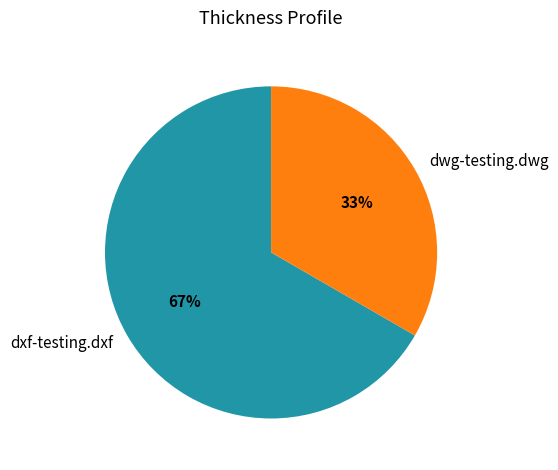

True or false: dxf-testing.dxf accounts for 67% of the total.

True